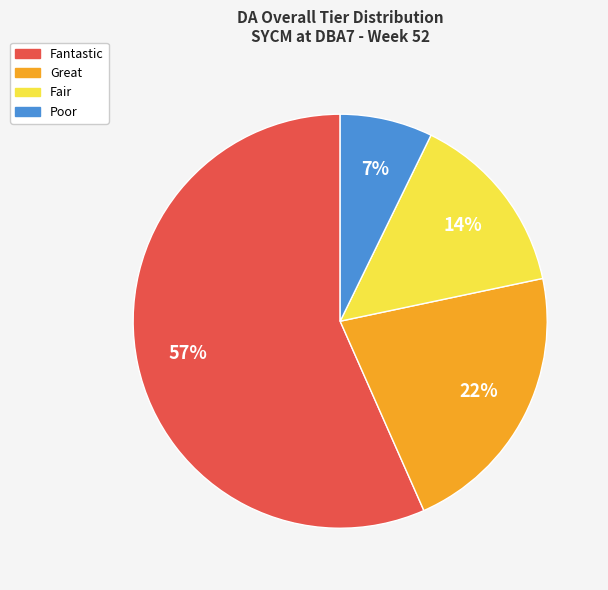

Which category has the smallest portion of the pie?

Poor